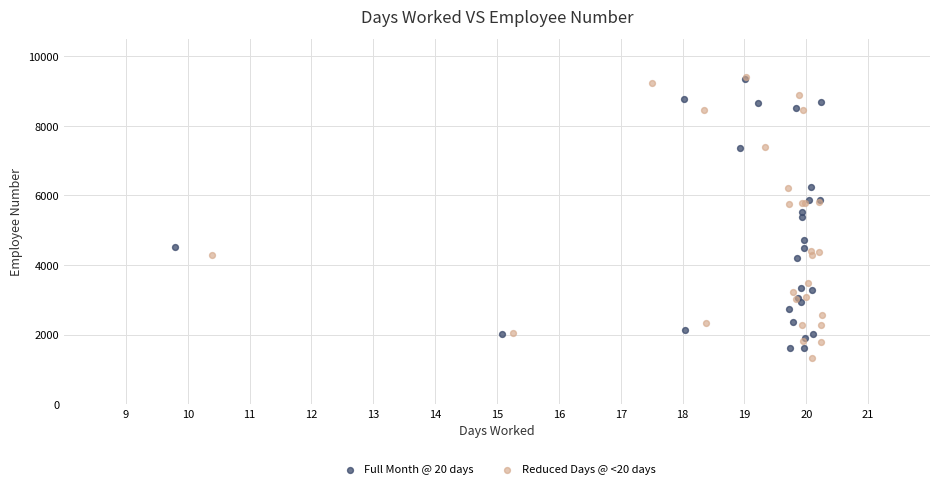

Which series contains the lowest Y value?

Reduced Days @ <20 days